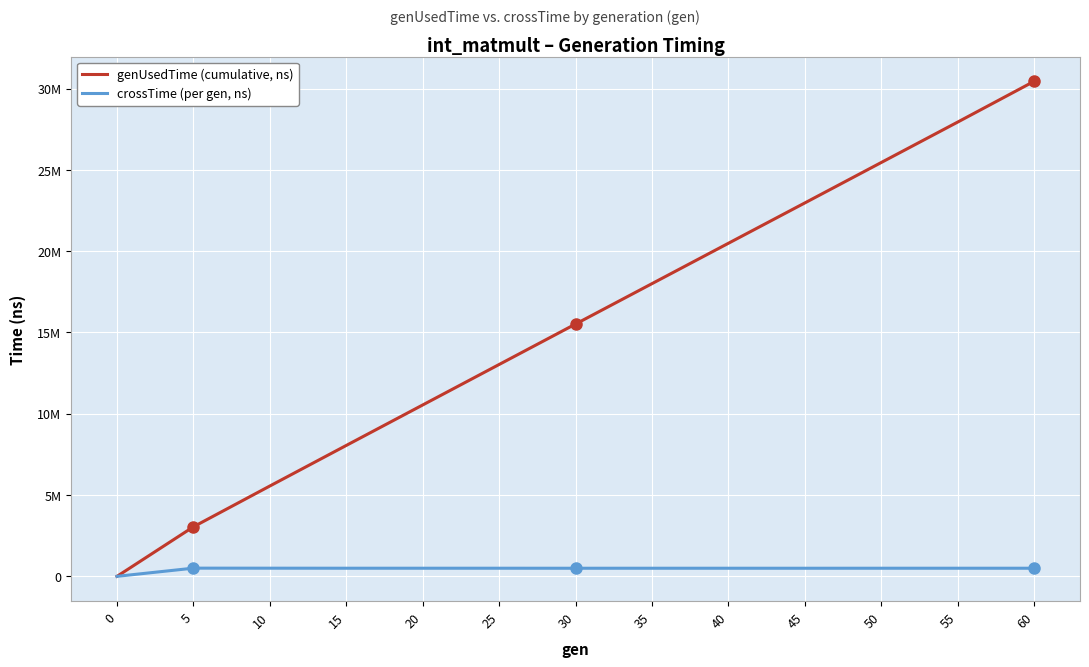

What are all the series names shown in the legend?

genUsedTime (cumulative, ns), crossTime (per gen, ns)